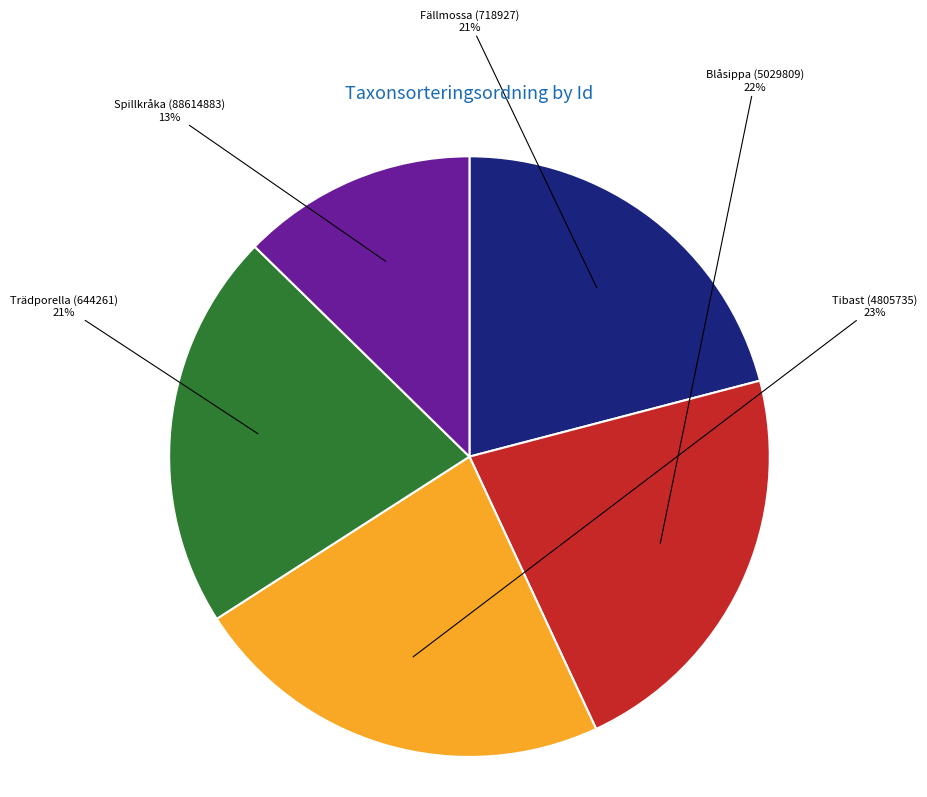

To the nearest percent, what is the difference between the largest and smallest slice percentages?

10%